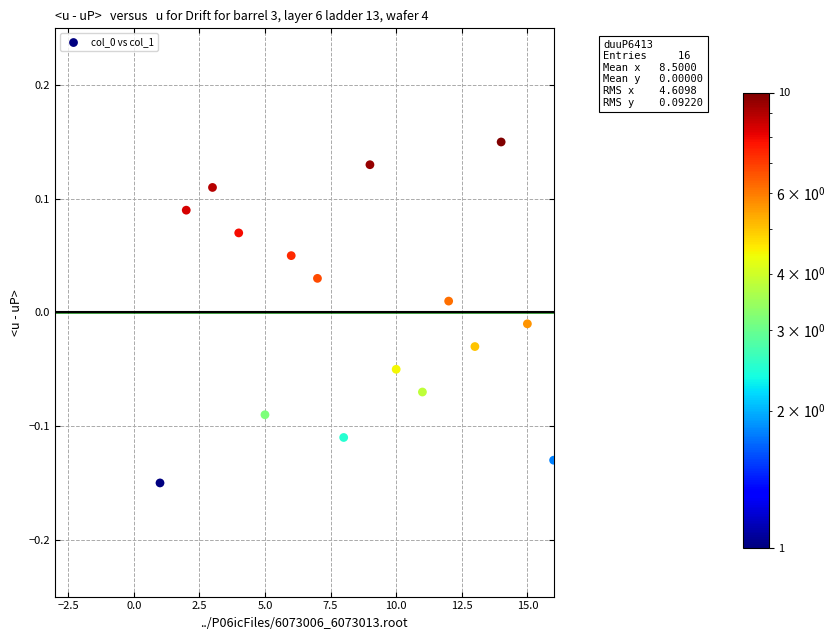

What is the range of Y values (max minus min)?

0.3